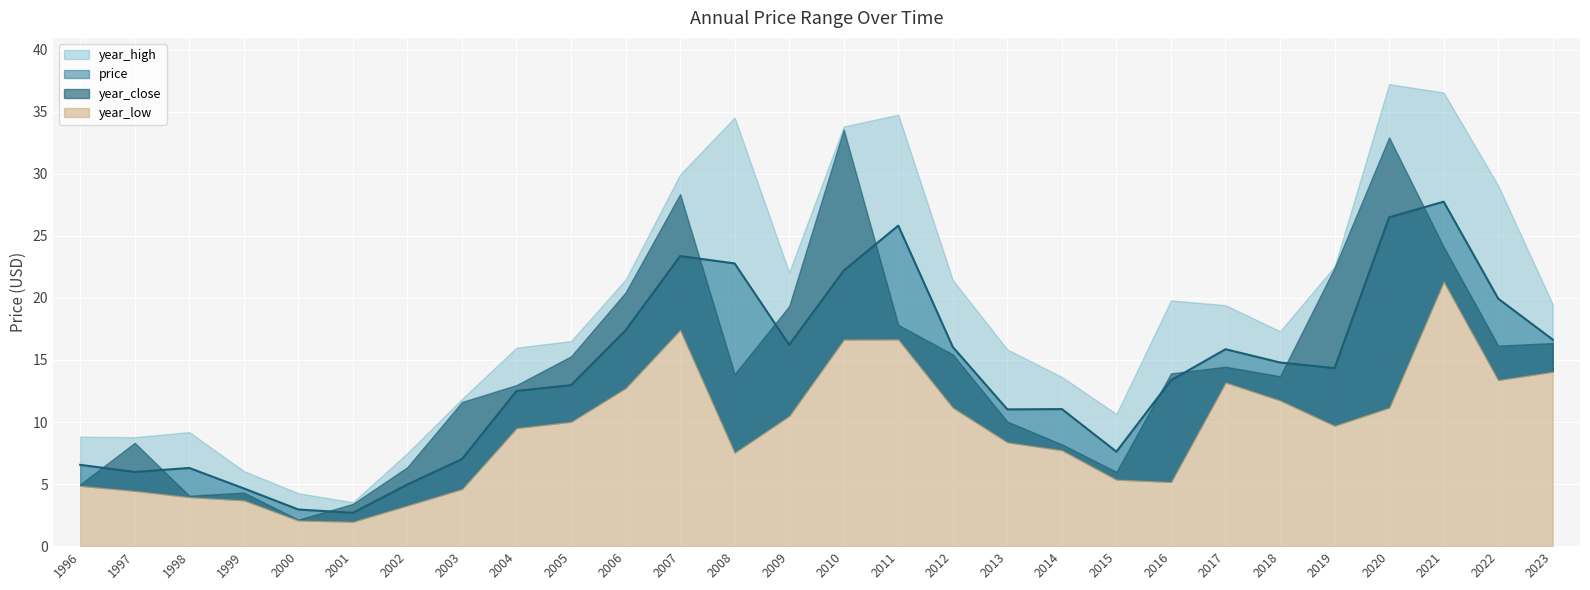

The price series shows 2.7 at 2001. True or false?

True